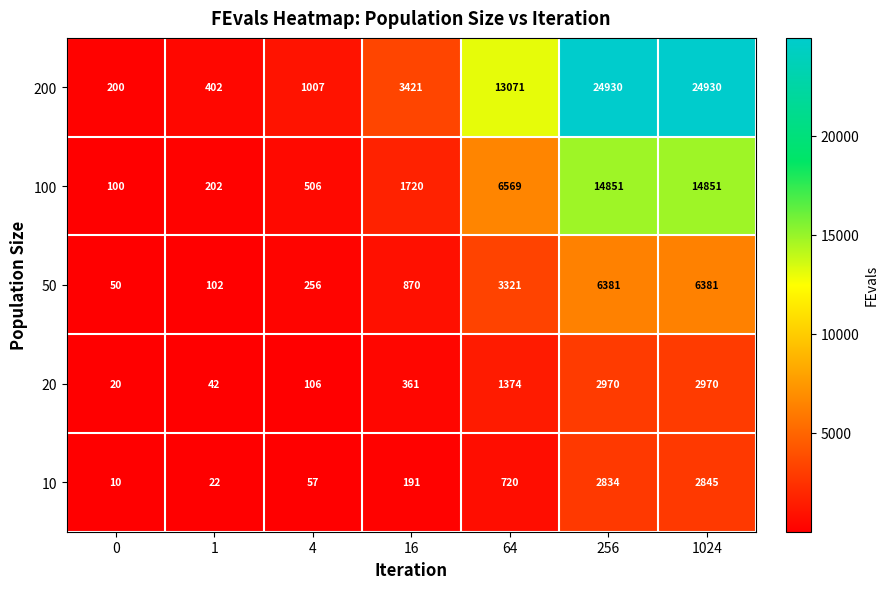

The 100 series shows 202 at 1. True or false?

True